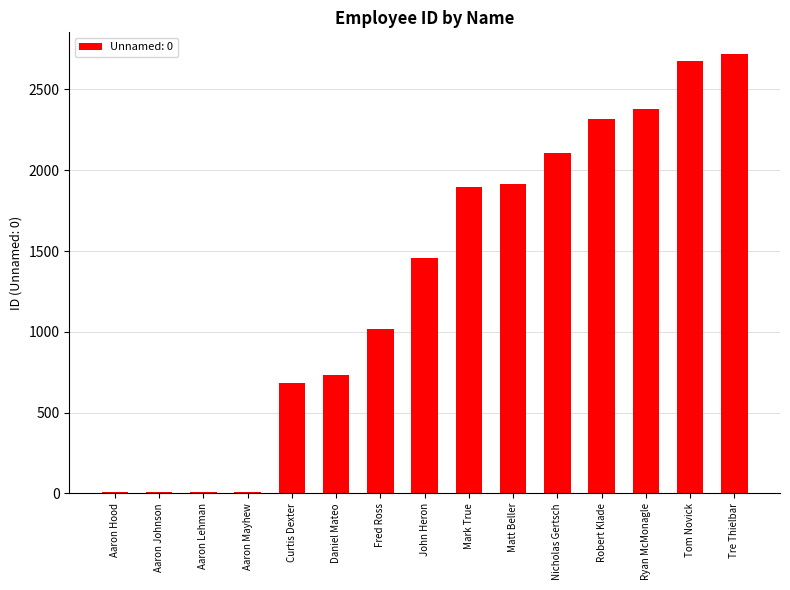

What is the maximum value shown in the chart?

2718